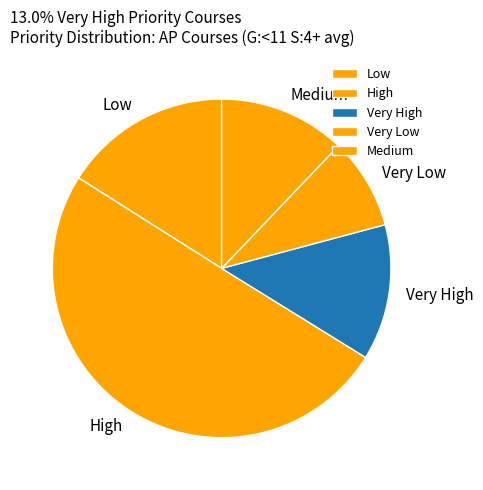

Which category has the biggest portion of the pie?

High